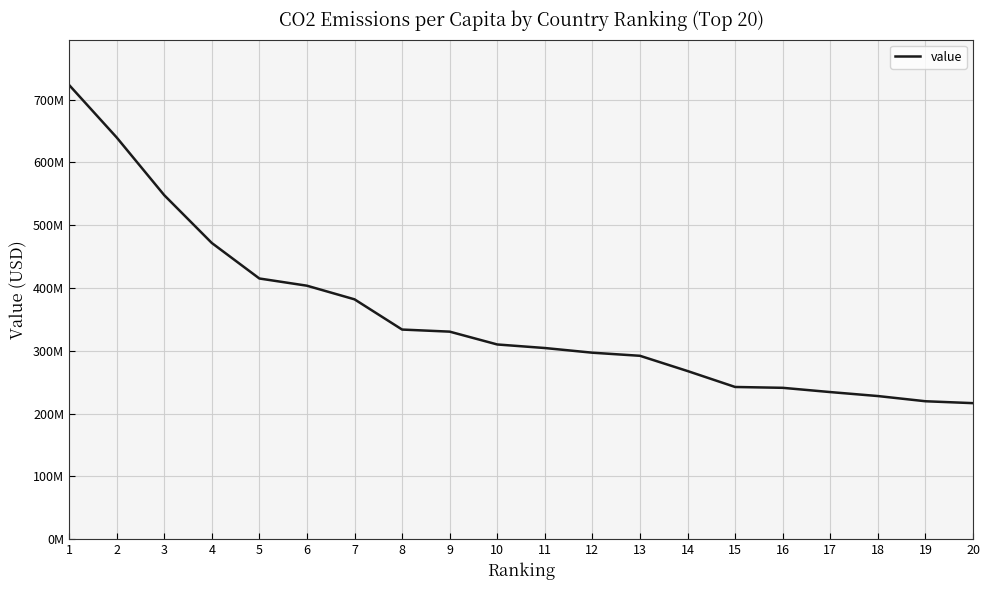

What is the difference between the maximum and minimum values?

507011000